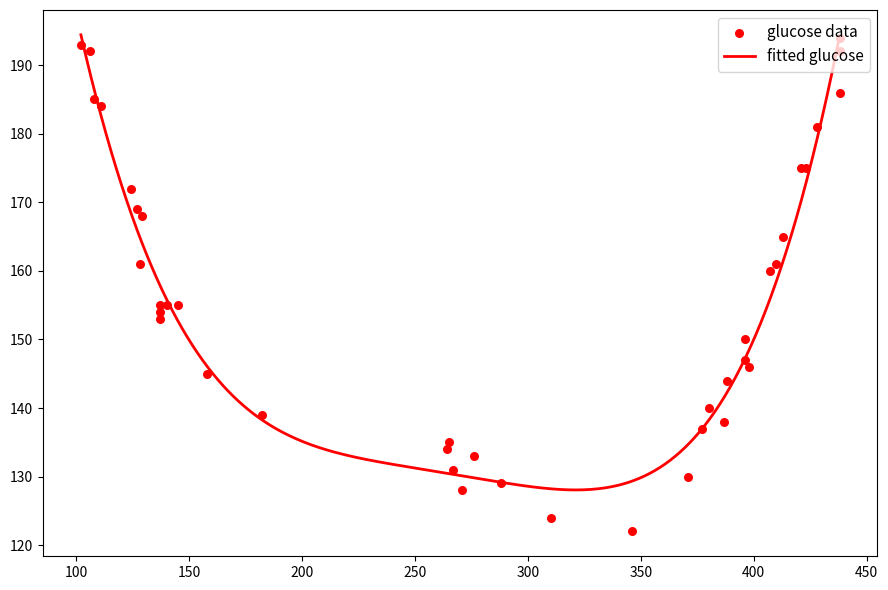

Which has a higher value, 31 or 18?

31